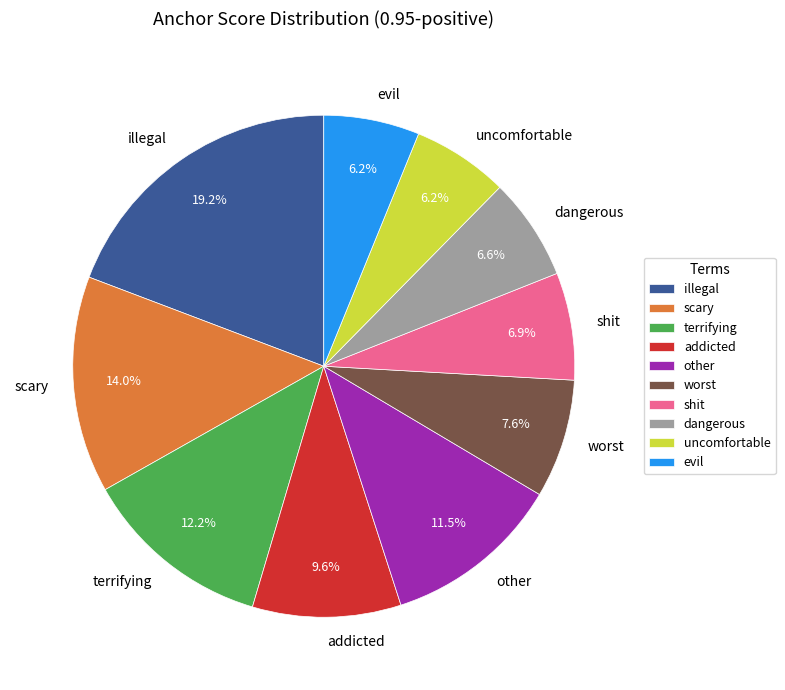

What is the largest slice in the pie chart?

illegal